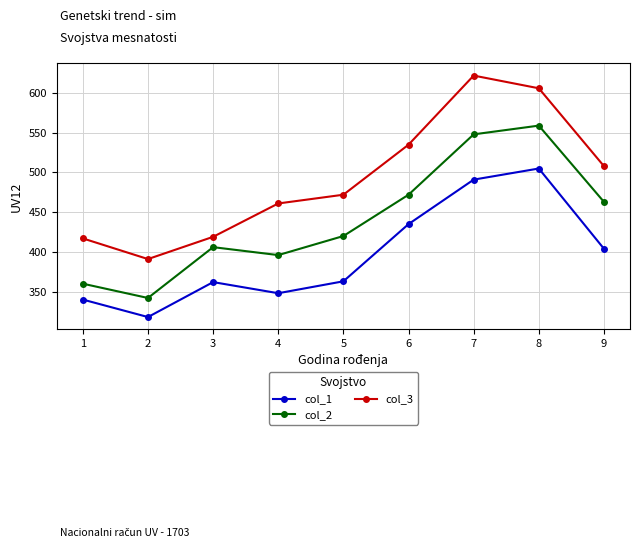

At 4, list the series in order from smallest to largest.

col_1, col_2, col_3